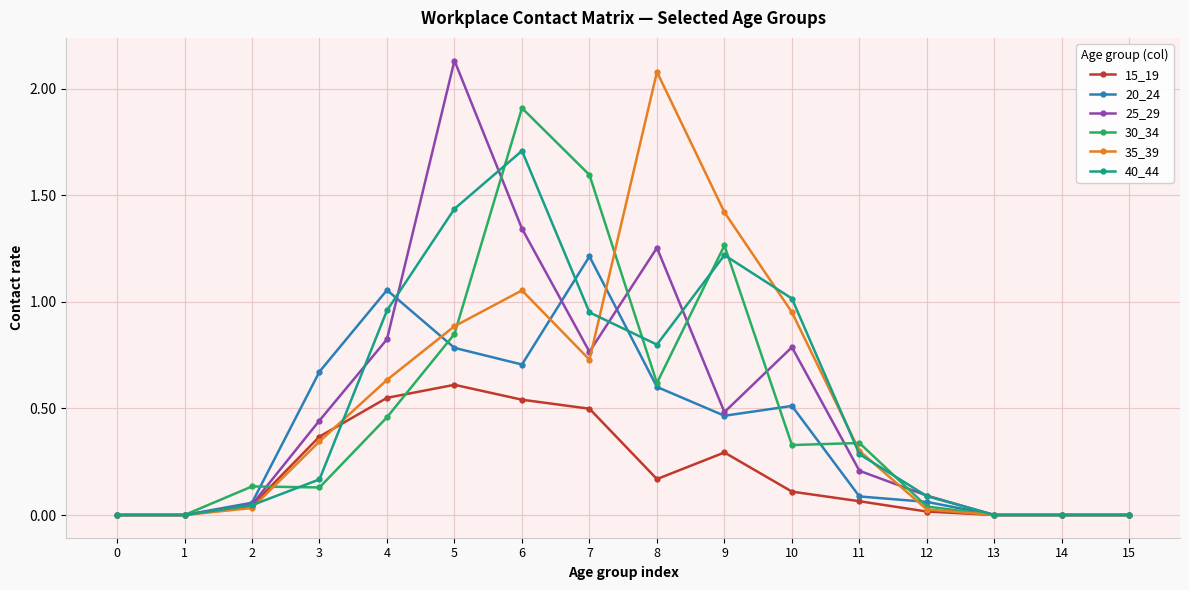

True or false: 20_24 has more than 0 points higher than both neighbors.

True